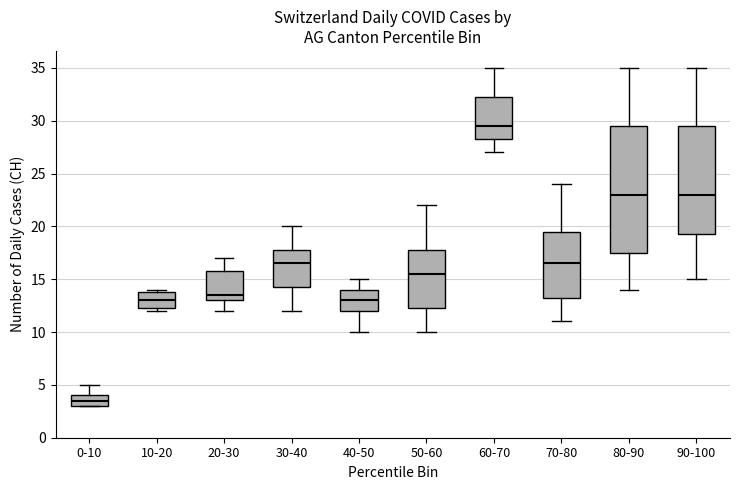

Reading left to right, read every box against the y-axis: the position of its median line, the range the box covers, and the ends of its whiskers. The values are not printed on the chart, so give them approximately, as read against the axis.

0-10: median 3.5, box 3.0 to 4.0, whiskers 3.0 to 5.0
10-20: median 13.0, box 12.5 to 14.0, whiskers 12.0 to 14.0 (just above the box's upper edge)
20-30: median 13.5, box 13.0 to 16.0, whiskers 12.0 to 17.0
30-40: median 16.5, box 14.5 to 18.0, whiskers 12.0 to 20.0
40-50: median 13.0, box 12.0 to 14.0, whiskers 10.0 to 15.0
50-60: median 15.5, box 12.5 to 18.0, whiskers 10.0 to 22.0
60-70: median 29.5, box 28.5 to 32.5, whiskers 27.0 to 35.0
70-80: median 16.5, box 13.5 to 19.5, whiskers 11.0 to 24.0
80-90: median 23.0, box 17.5 to 29.5, whiskers 14.0 to 35.0
90-100: median 23.0, box 19.5 to 29.5, whiskers 15.0 to 35.0